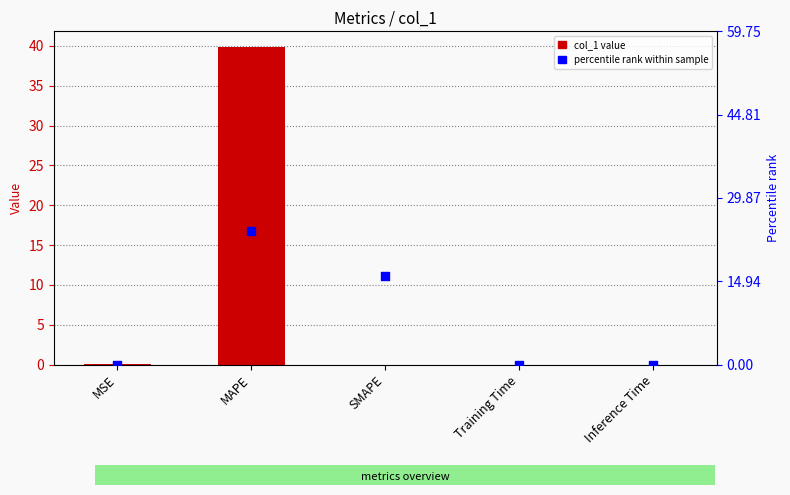

At which category is the sum across all series the highest?

MAPE